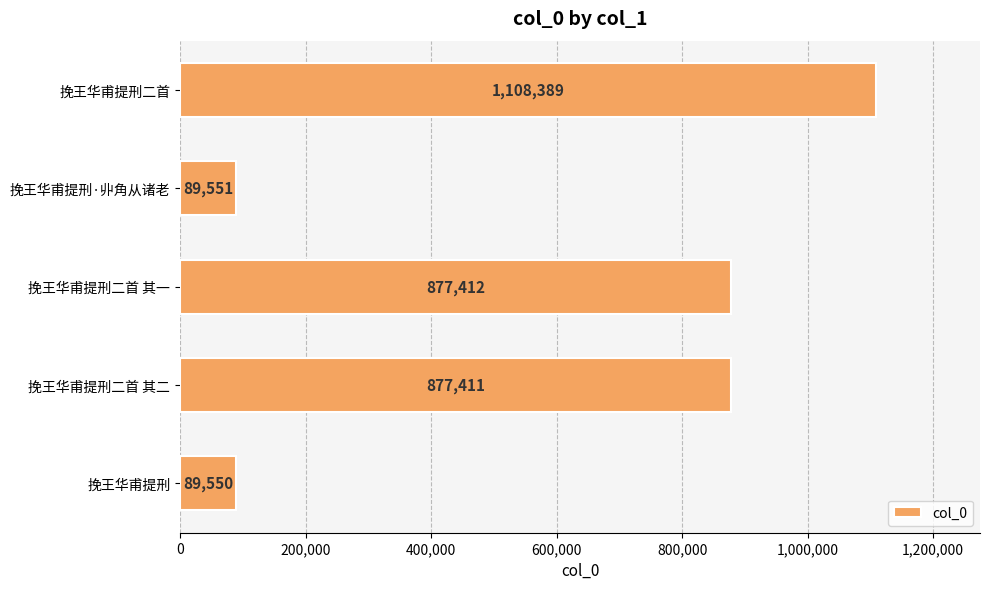

Is it true that the value at 挽王华甫提刑二首 其一 is 432645?

False